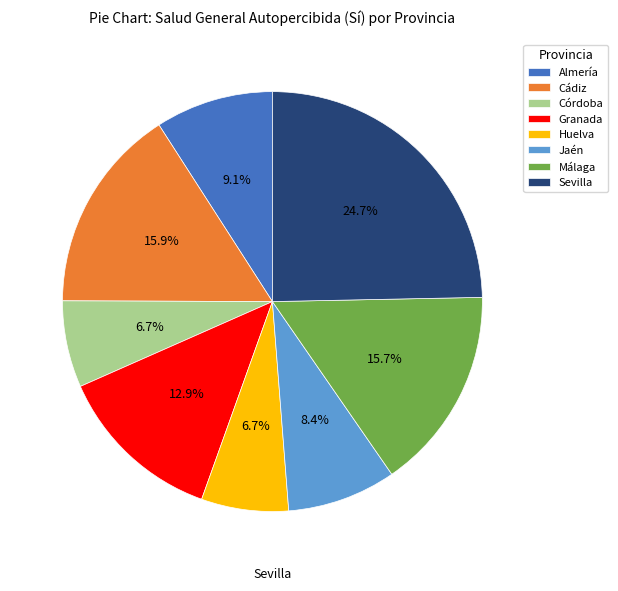

Does Cádiz represent more than half of the total?

No